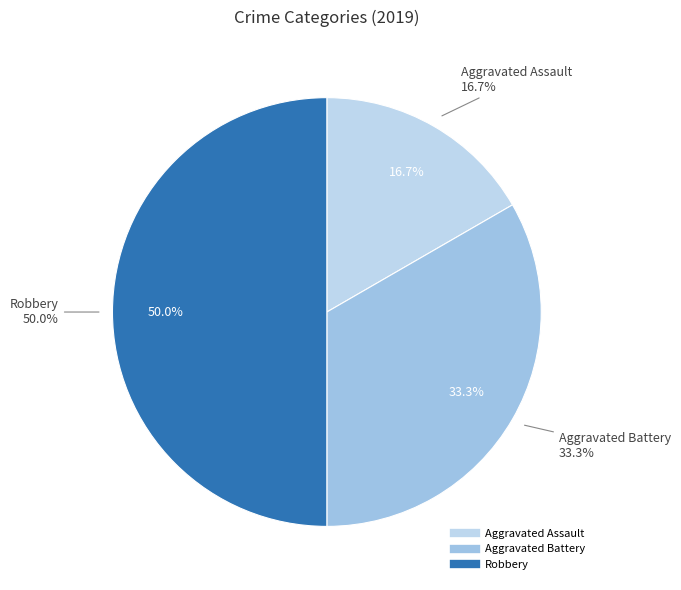

Is there a majority slice in this chart?

No